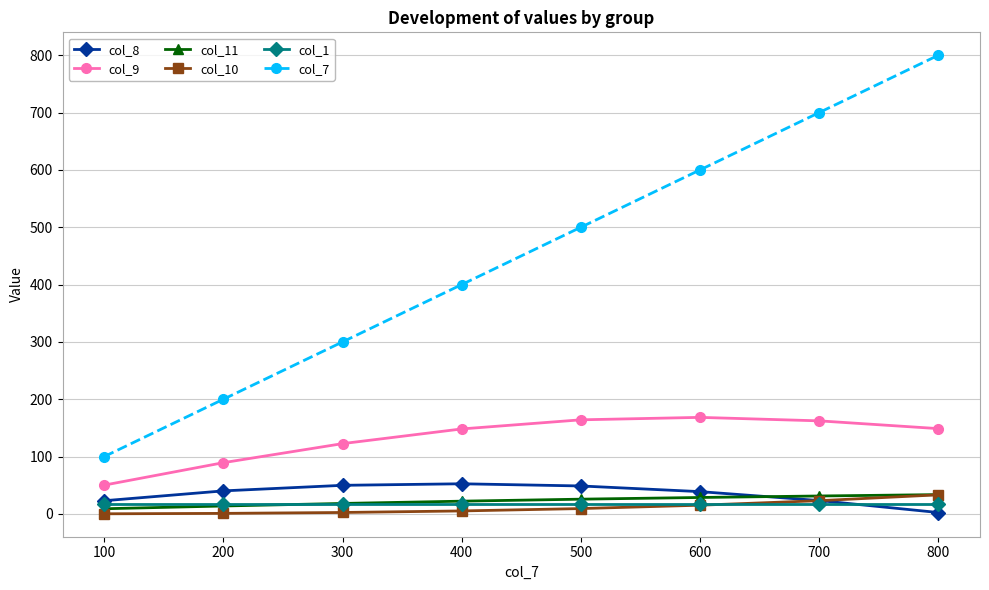

How many lines are shown in the chart?

6